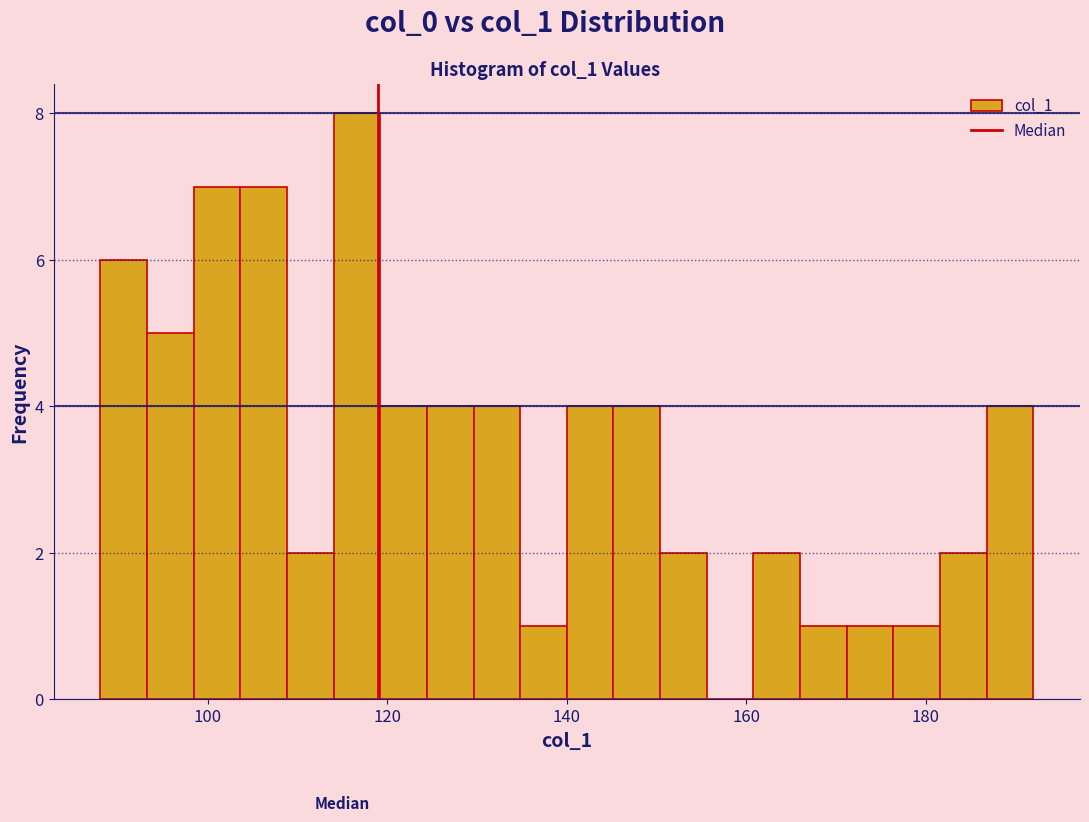

Read against the x-axis, roughly where is the centre of the tallest bar?

116